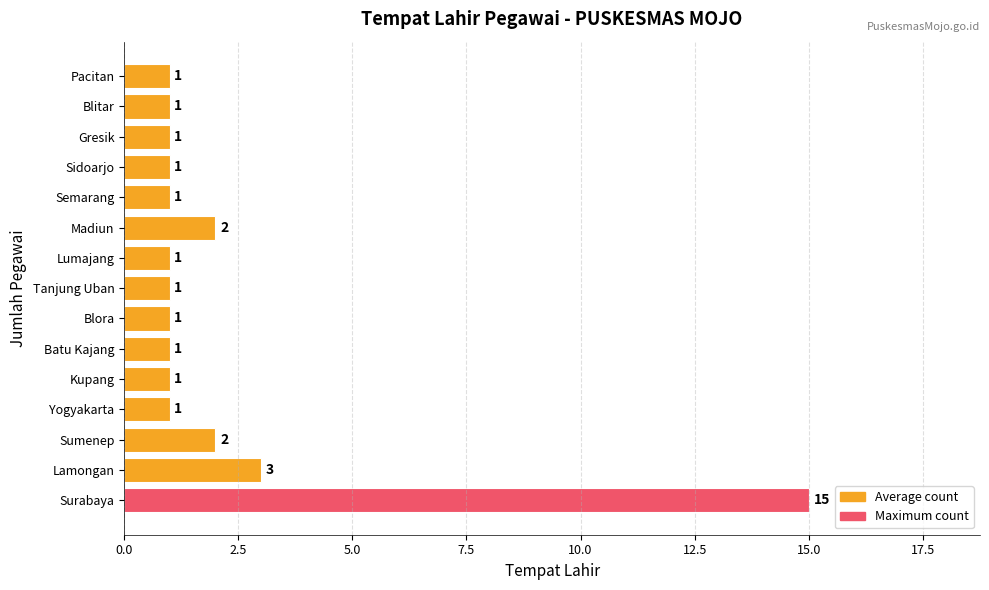

At which category does the chart reach its peak across all series?

Surabaya